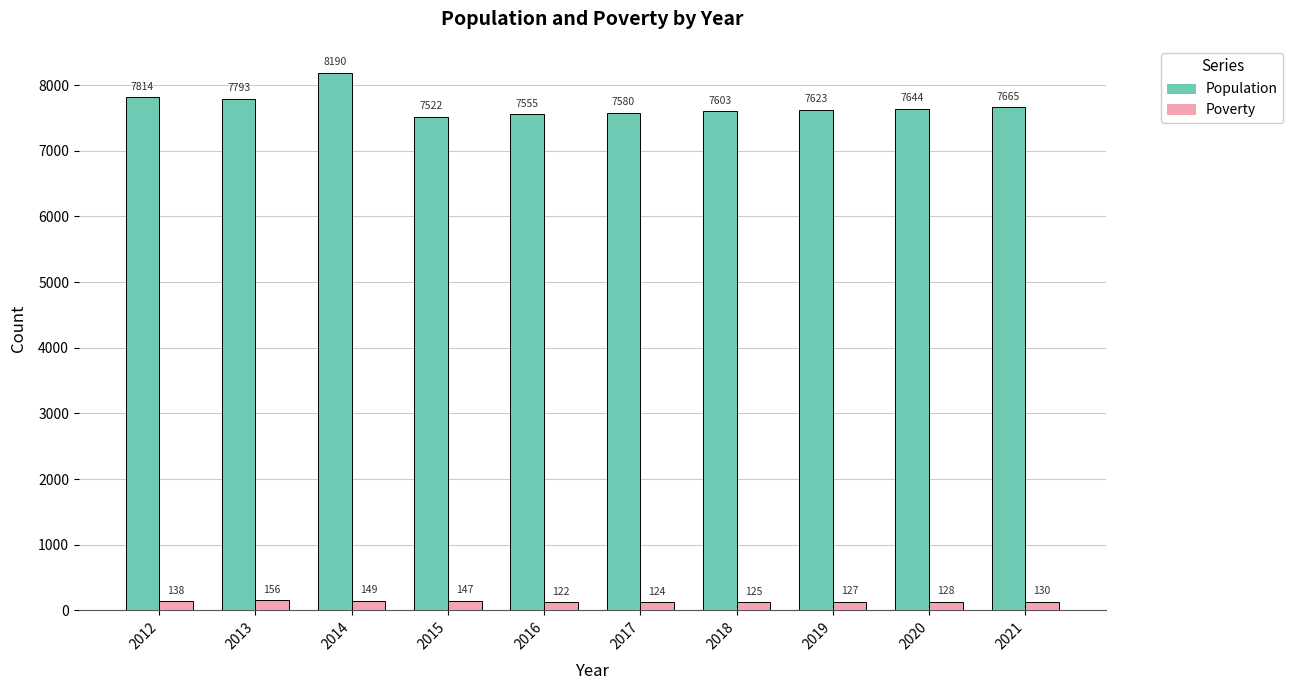

At 2016, list the series in order from smallest to largest.

Poverty, Population